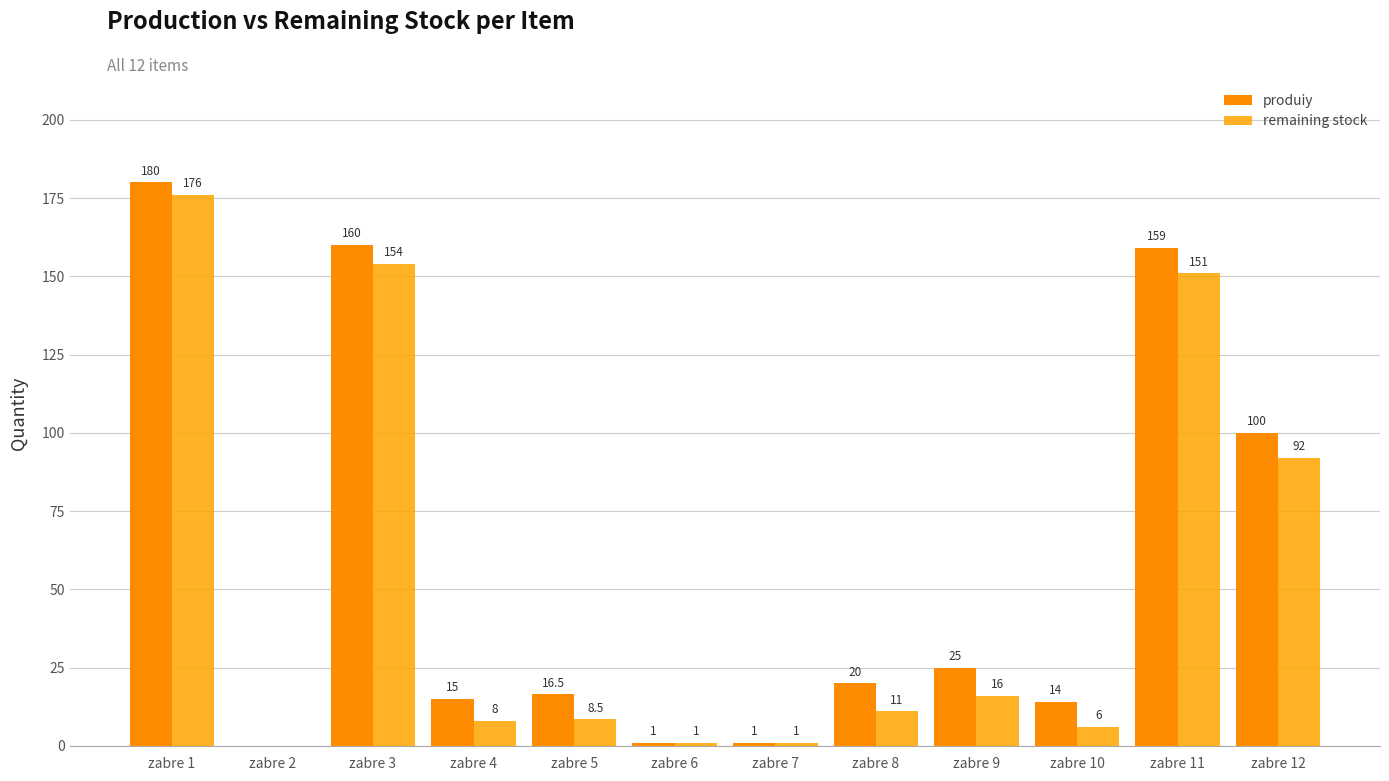

Reading left to right, extract all data points from this chart.

produiy: zabre 1=180.0	zabre 2=0.0	zabre 3=160.0	zabre 4=15.0	zabre 5=16.5	zabre 6=1.0	zabre 7=1.0	zabre 8=20.0	zabre 9=25.0	zabre 10=14.0	zabre 11=159.0	zabre 12=100.0
remaining stock: zabre 1=176.0	zabre 2=0.0	zabre 3=154.0	zabre 4=8.0	zabre 5=8.5	zabre 6=1.0	zabre 7=1.0	zabre 8=11.0	zabre 9=16.0	zabre 10=6.0	zabre 11=151.0	zabre 12=92.0